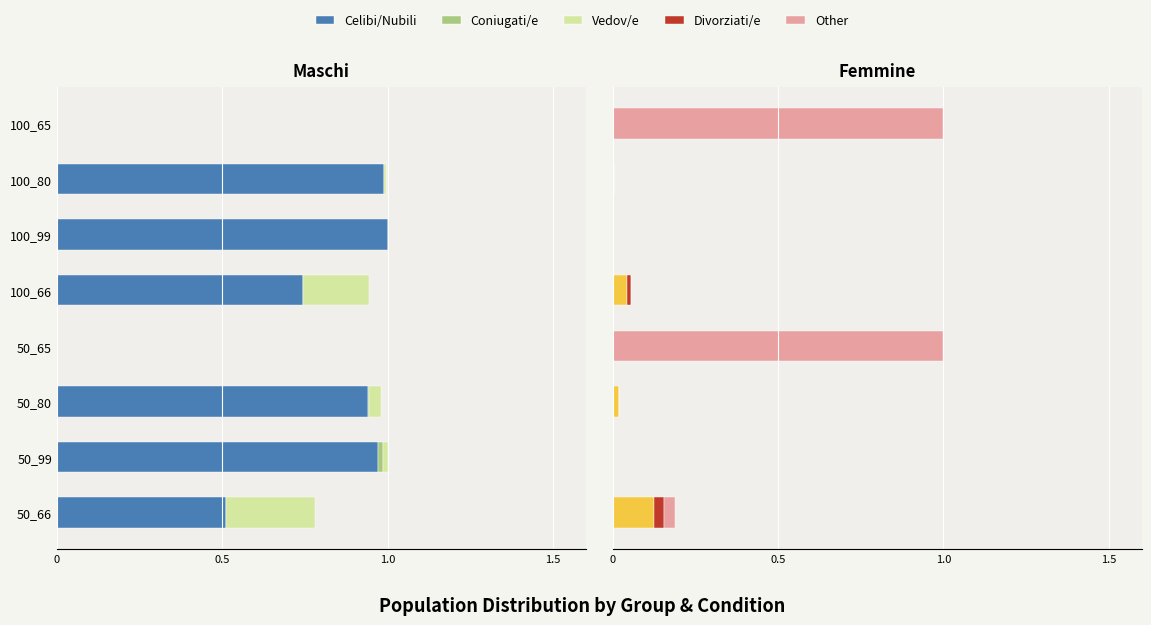

Which series has the widest spread of values?

Celibi/Nubili